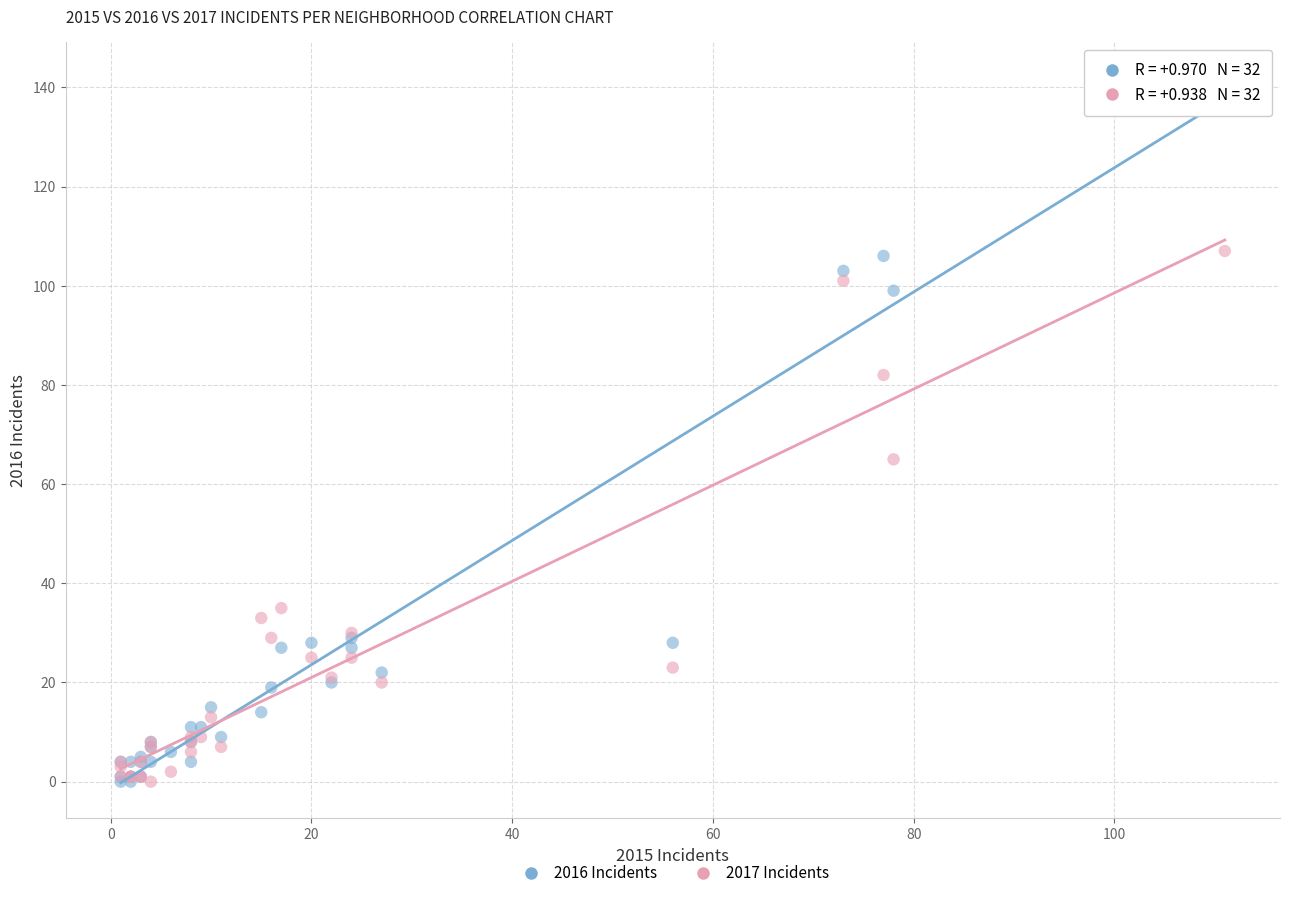

In the 2017 Incidents series, what Y value is closest to 53?

65